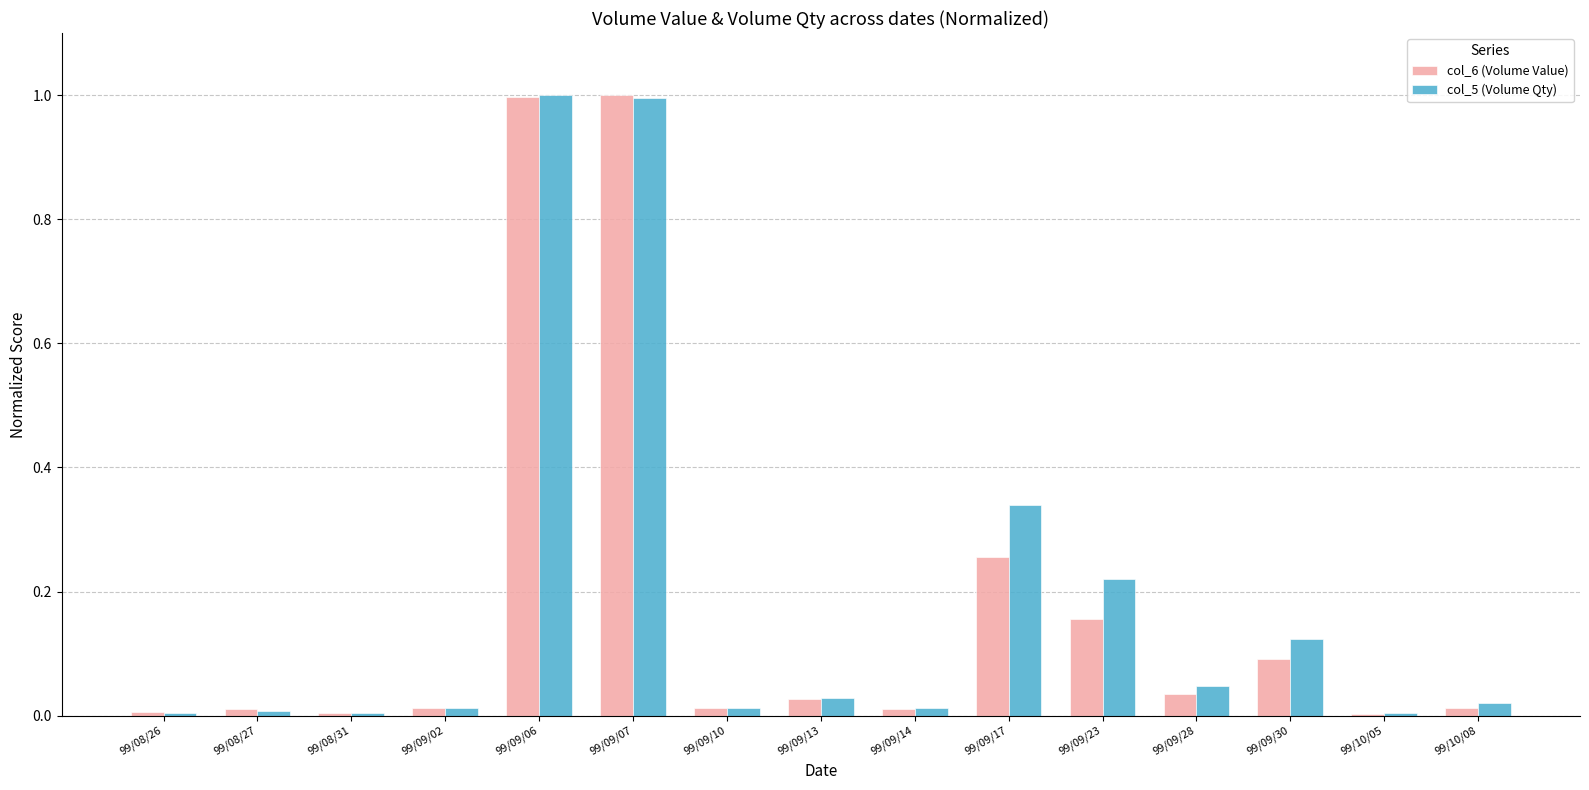

How many distinct data groups are displayed?

2